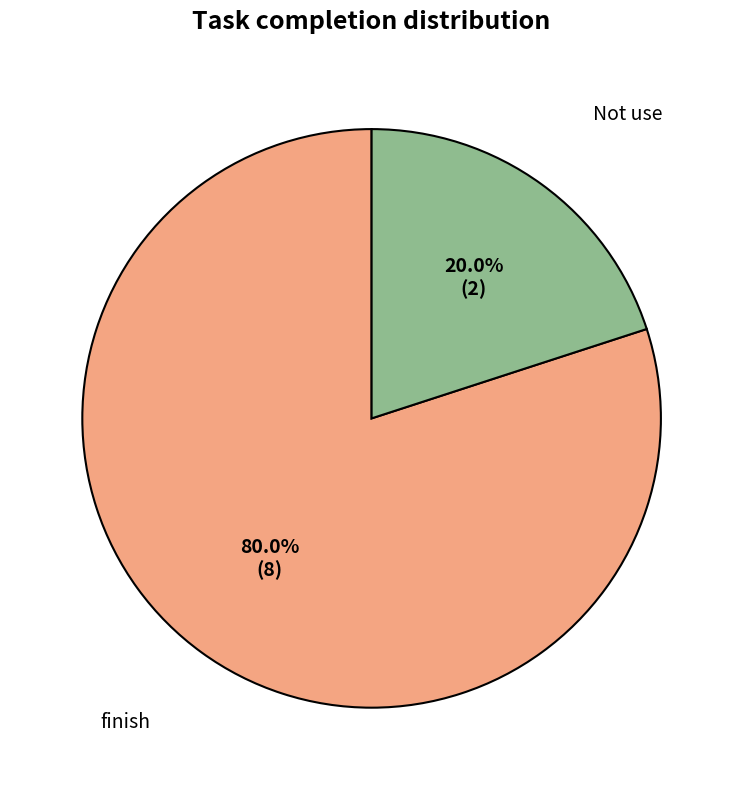

Is it true that Not use is 33% of the pie?

False